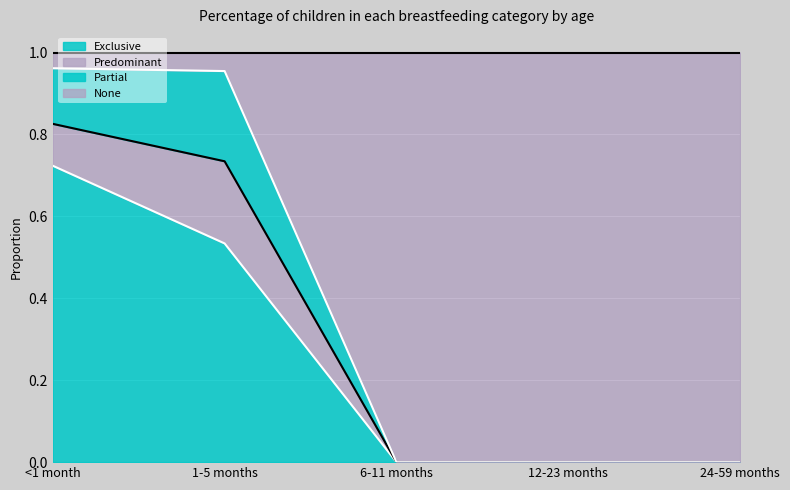

What is the total value across all series at <1 month?

1.0